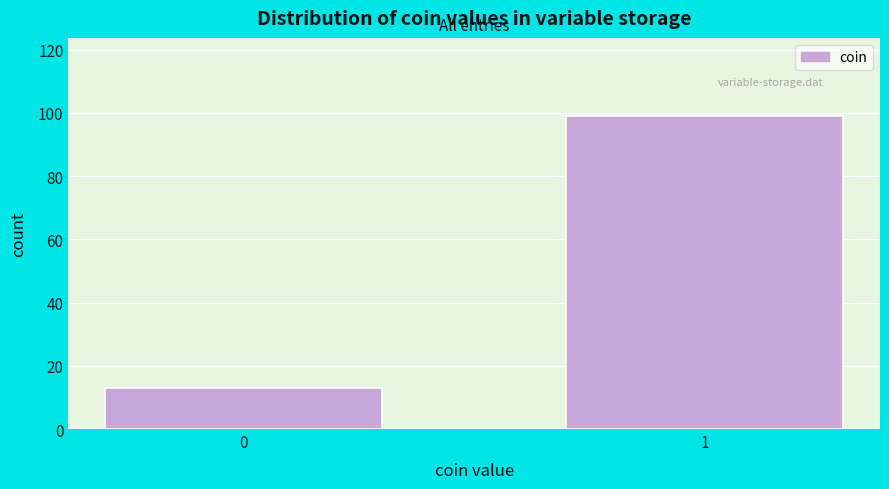

Reading left to right, extract all data points from this chart.

0=13	1=99